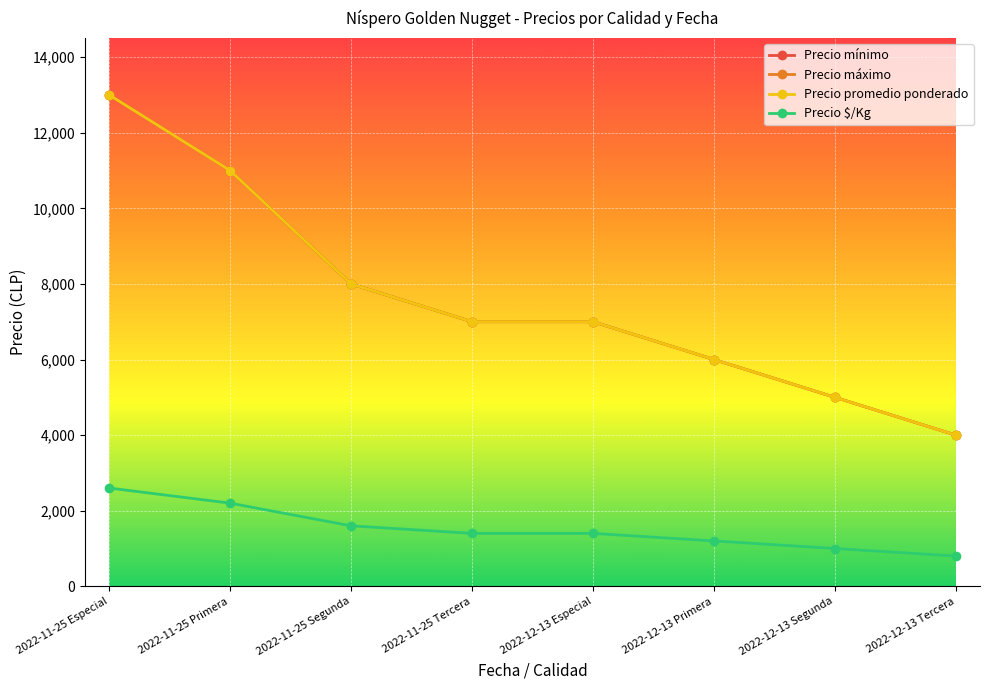

What is the difference between the Precio promedio ponderado values at 2022-11-25 Primera and 2022-11-25 Tercera?

4000